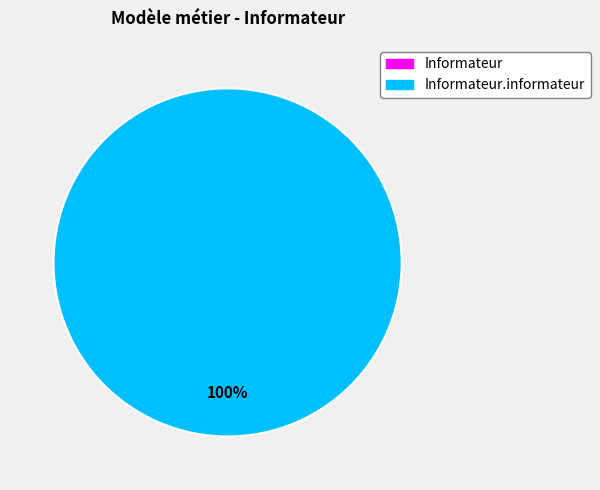

Combined, do Informateur.informateur and Informateur account for over 50%?

Yes